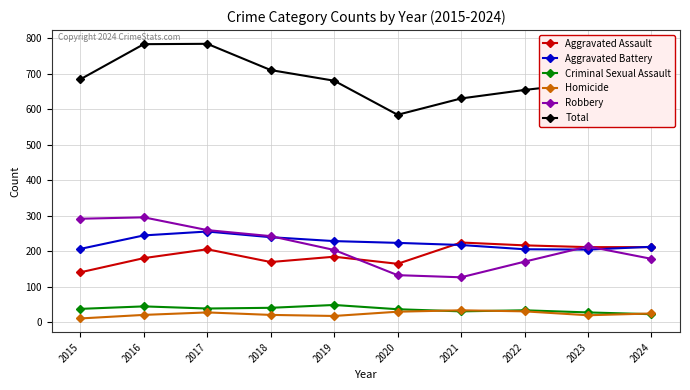

What are all the series names shown in the legend?

Aggravated Assault, Aggravated Battery, Criminal Sexual Assault, Homicide, Robbery, Total